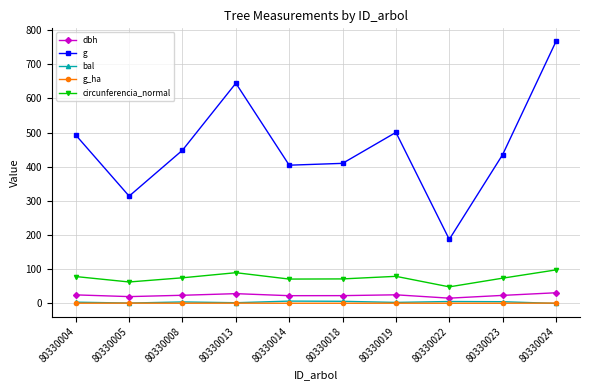

The value of dbh at 80330013 is 28.6. True or false?

True